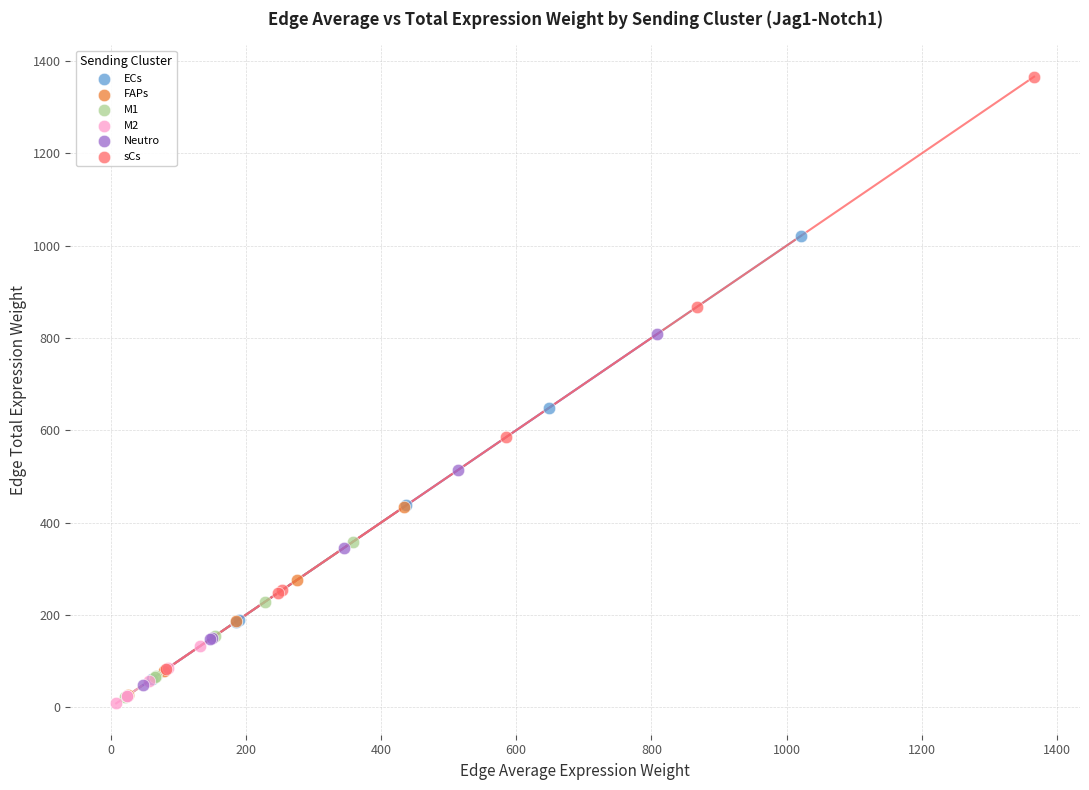

Which series contains the highest Y value?

sCs